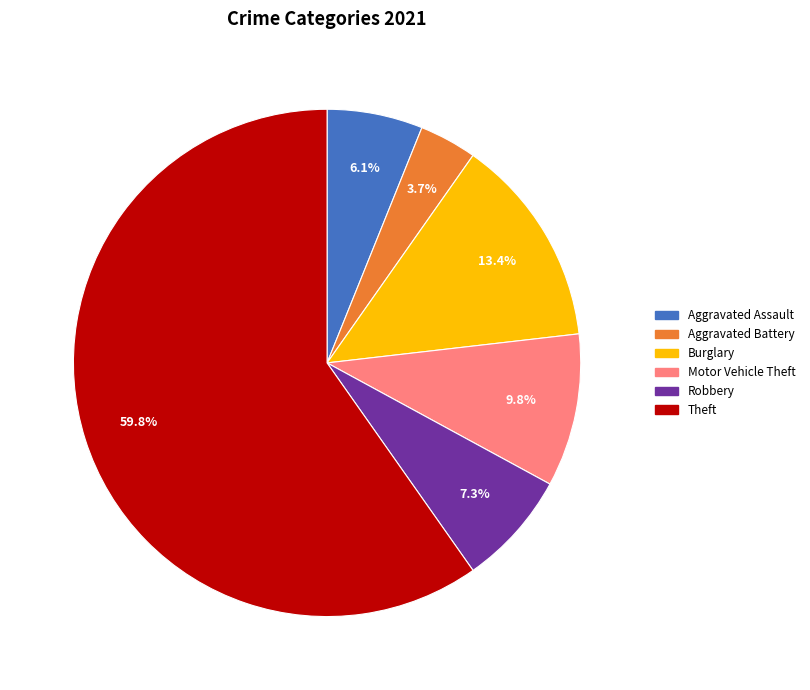

What percentage is NOT represented by Aggravated Assault?

93.9%